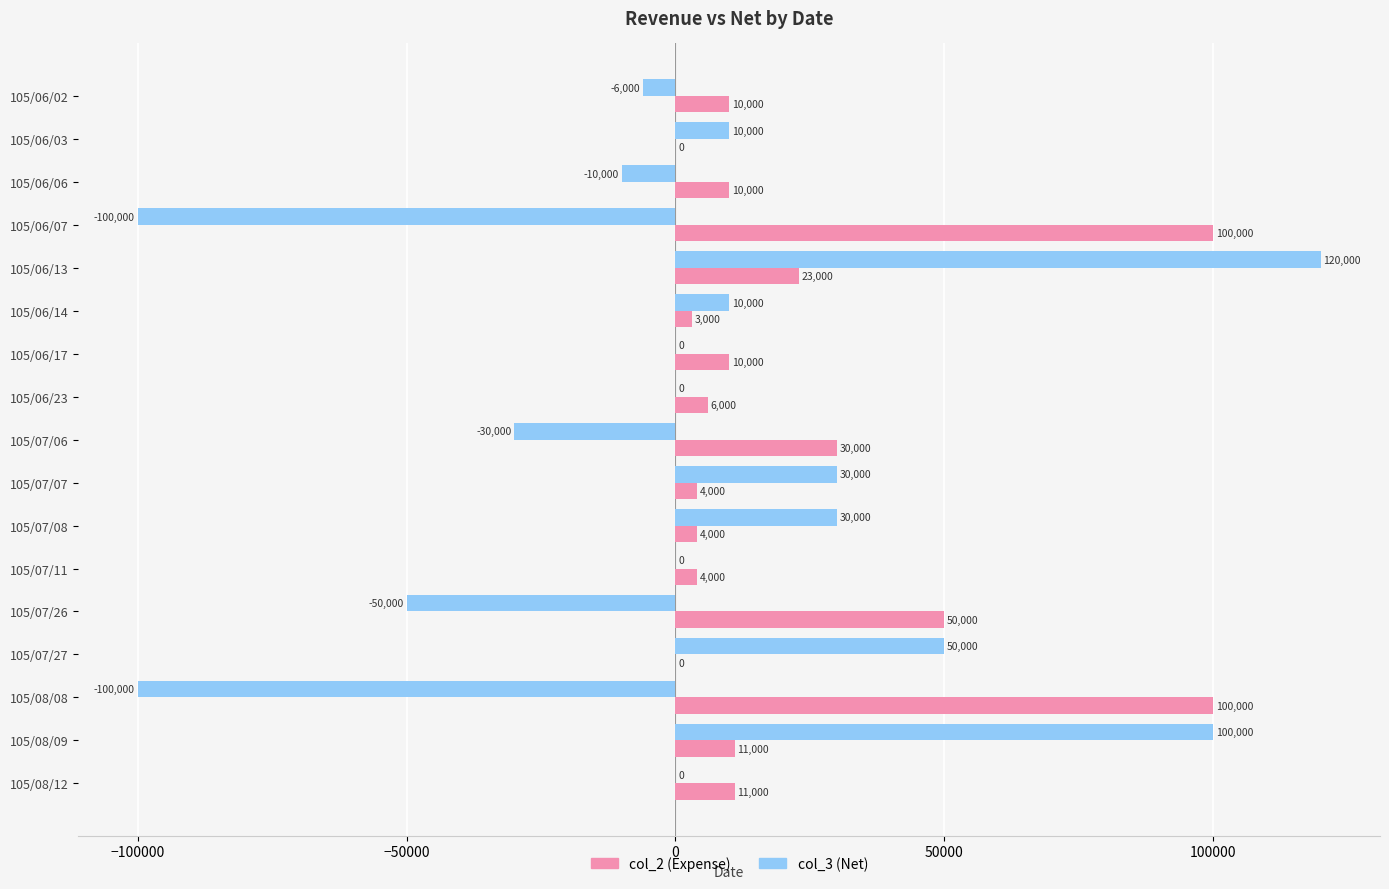

Between 105/07/06 and 105/07/07, which series saw the biggest shift?

col_3 (Net)